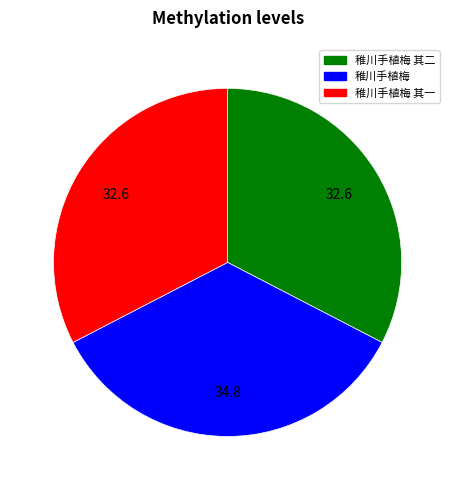

Is it true that 稚川手植梅 其二 is 45% of the pie?

False